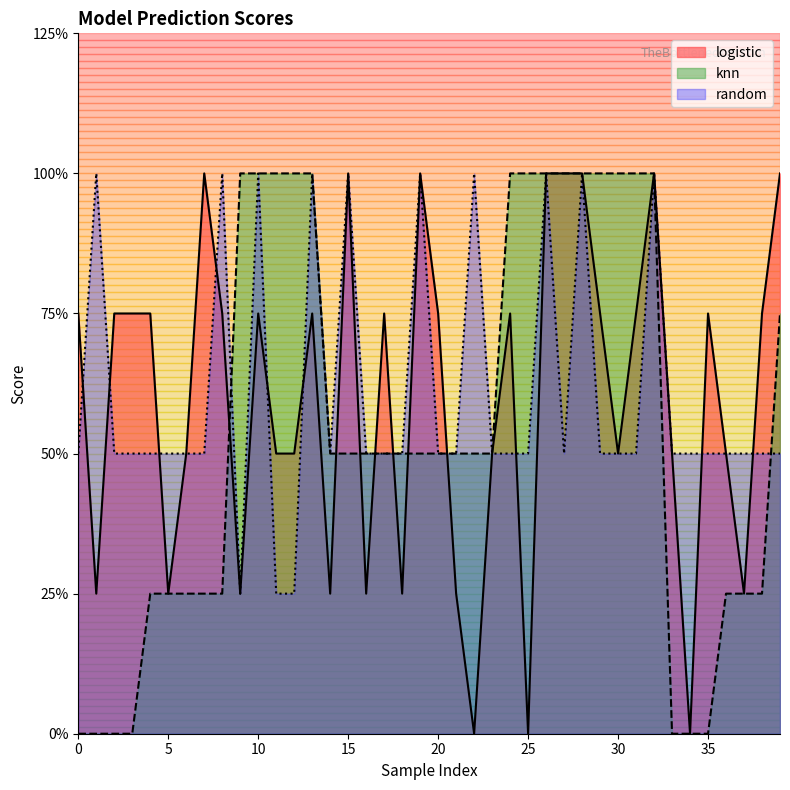

How many positive values does the logistic series have?

37